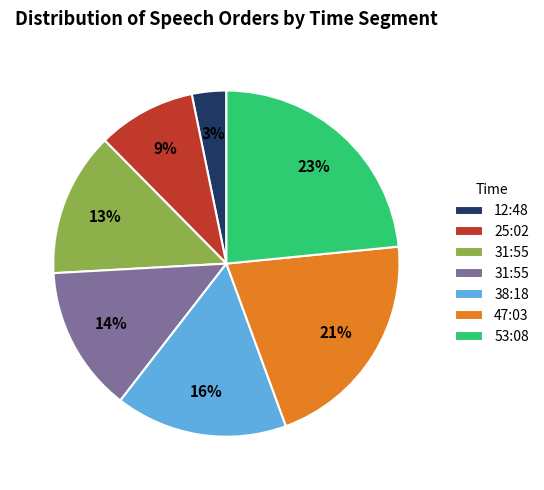

Is there a majority slice in this chart?

No